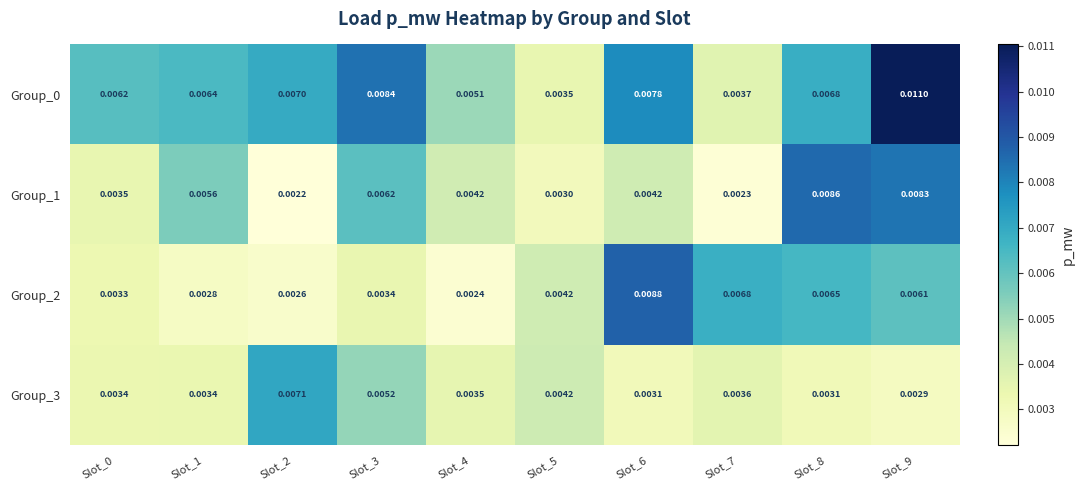

Is the value of Group_0 at Slot_4 greater than the value of Group_1 at Slot_4?

Yes